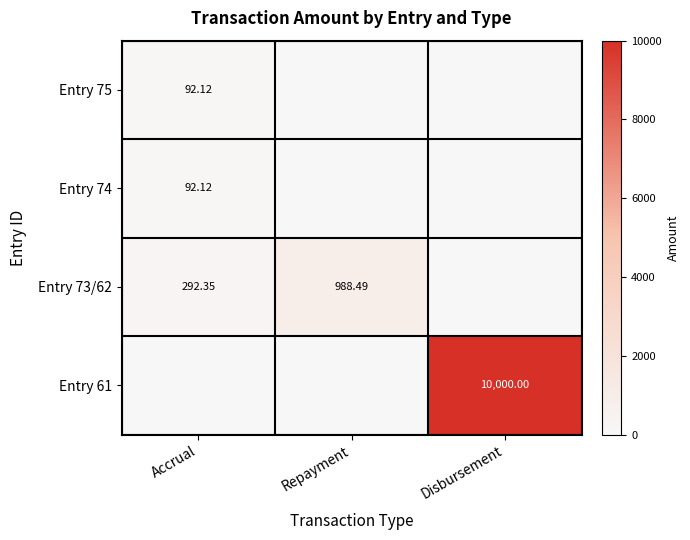

At which label does Entry 73/62 reach its minimum?

Disbursement